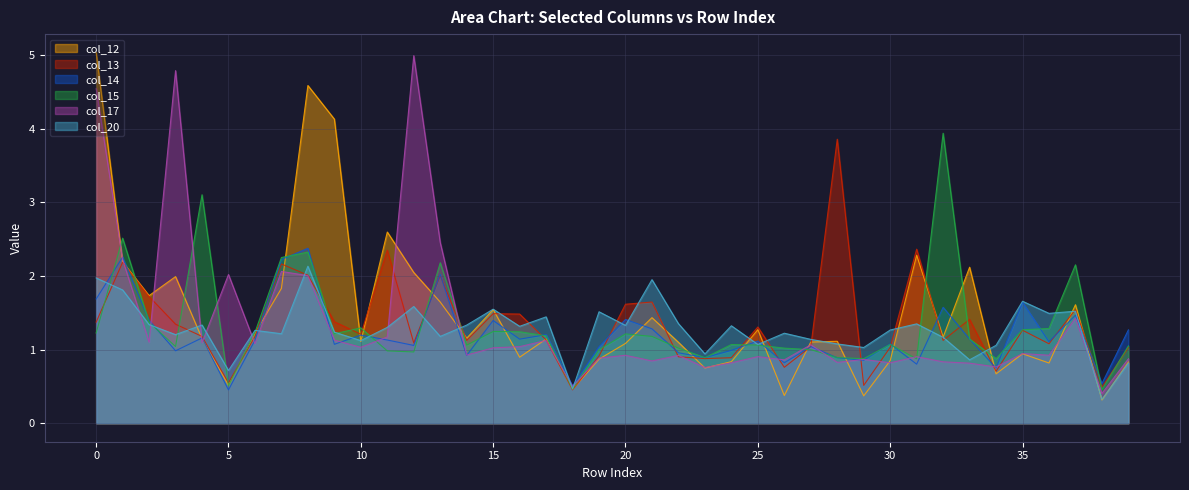

Which label corresponds to the smallest value in the chart?

38